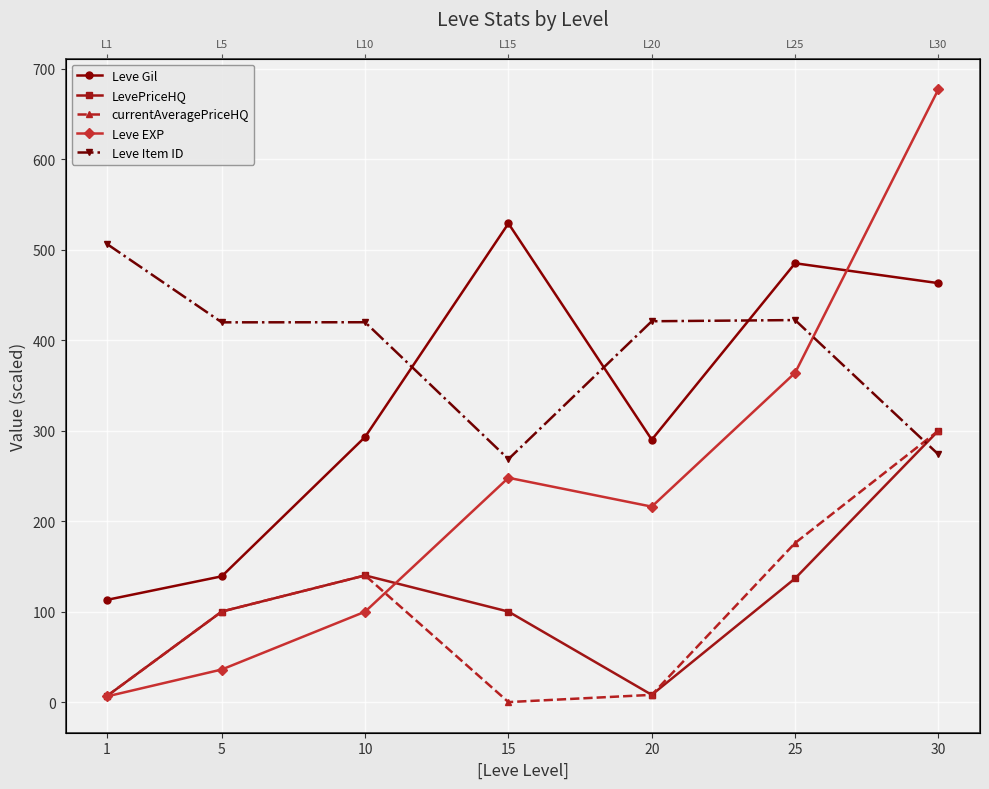

How many lines are shown in the chart?

5